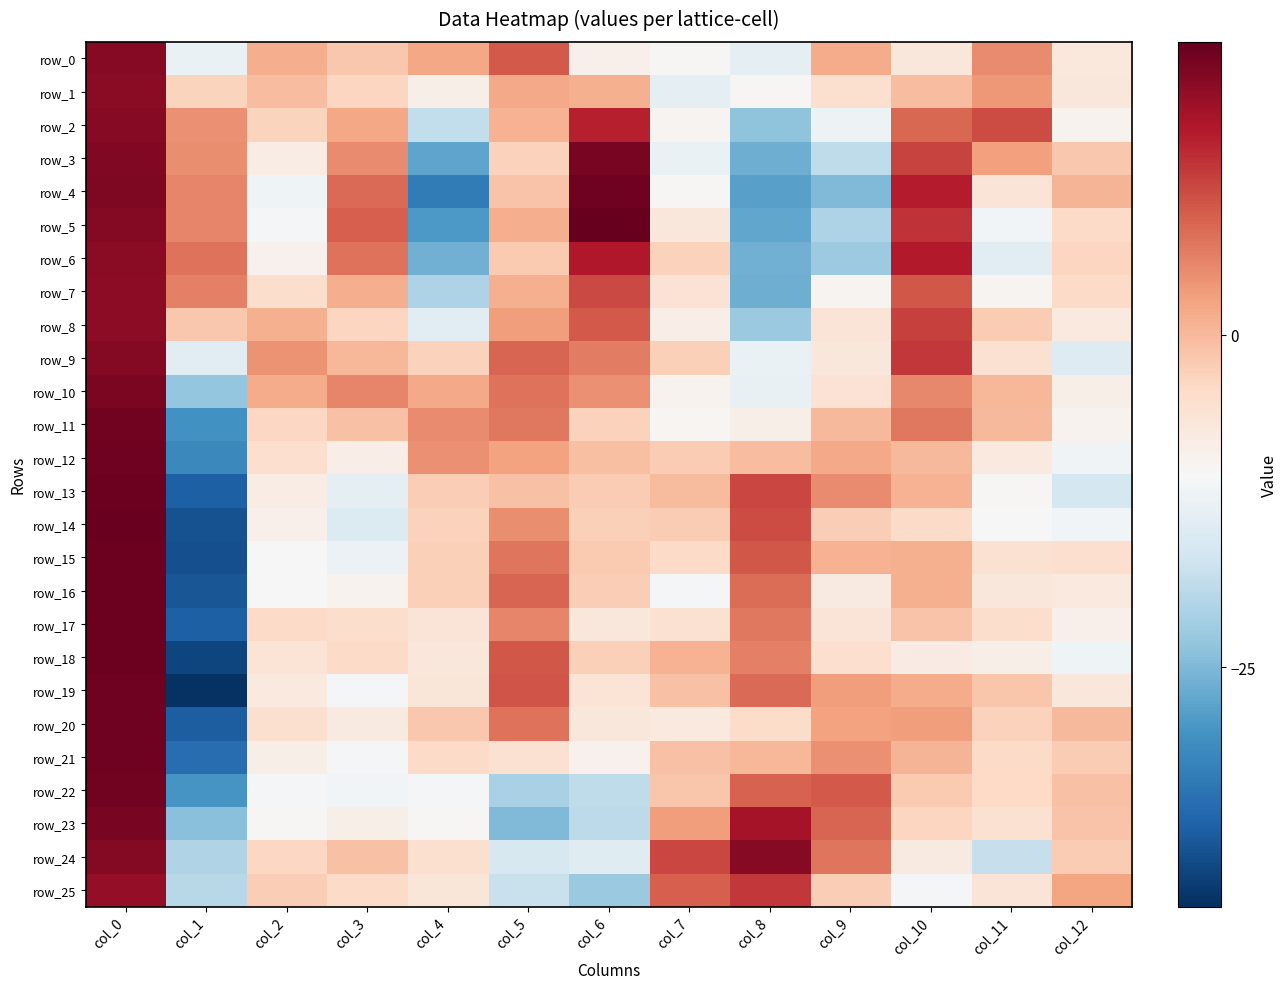

Where does the row_17 series first go above -4?

col_0